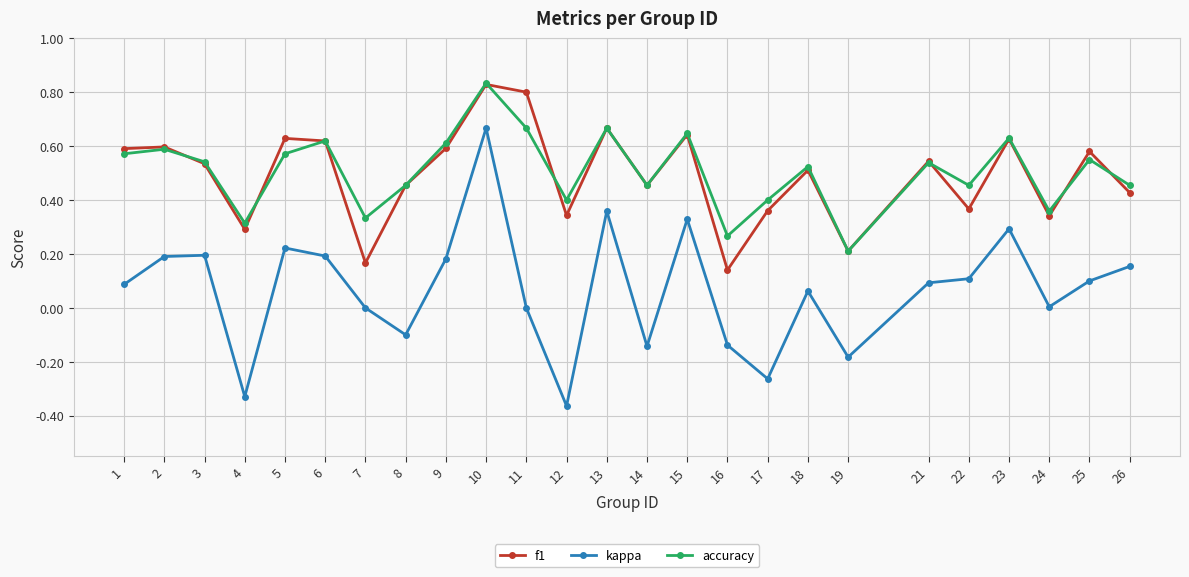

Which series has the widest spread of values?

kappa